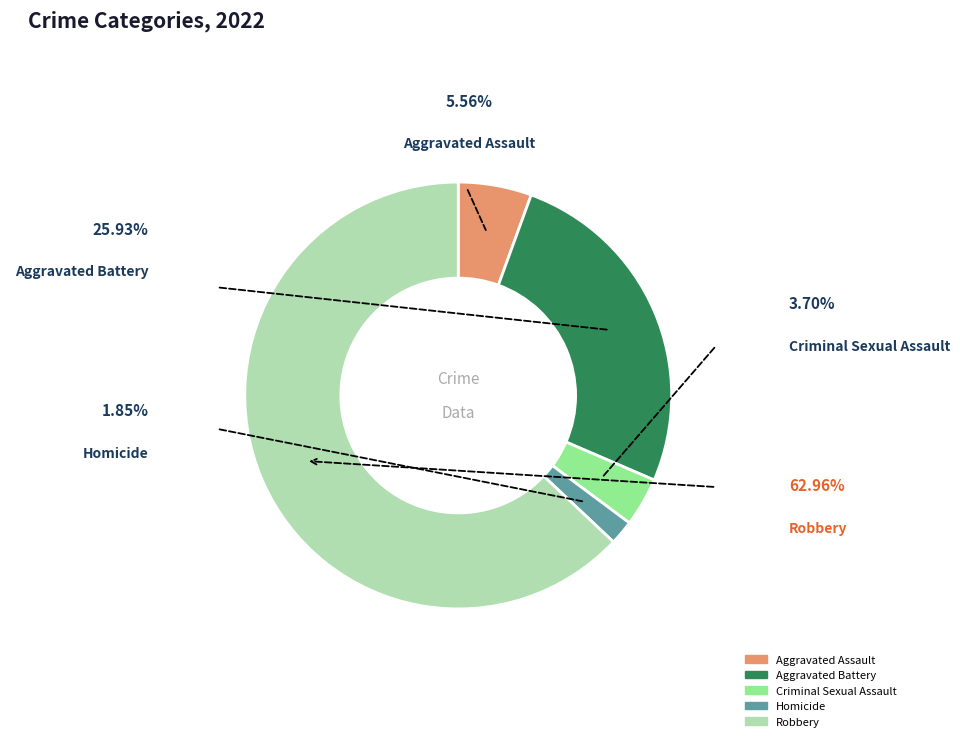

Is the sum of Aggravated Assault and Homicide greater than half?

No